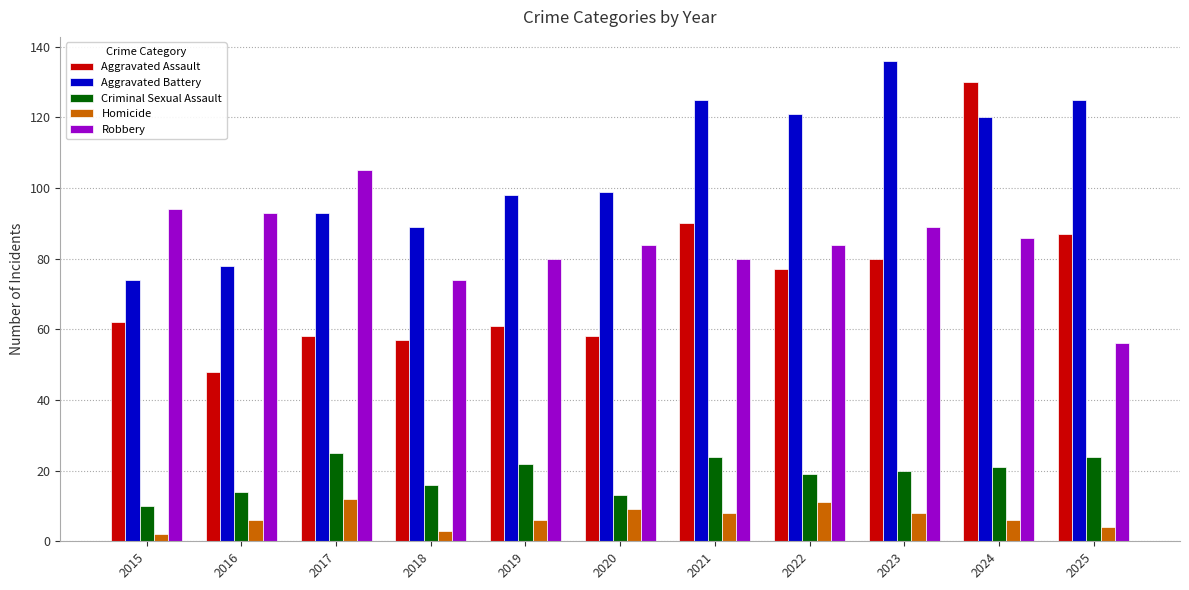

What is the difference between the second highest and minimum values in the Aggravated Battery series?

51